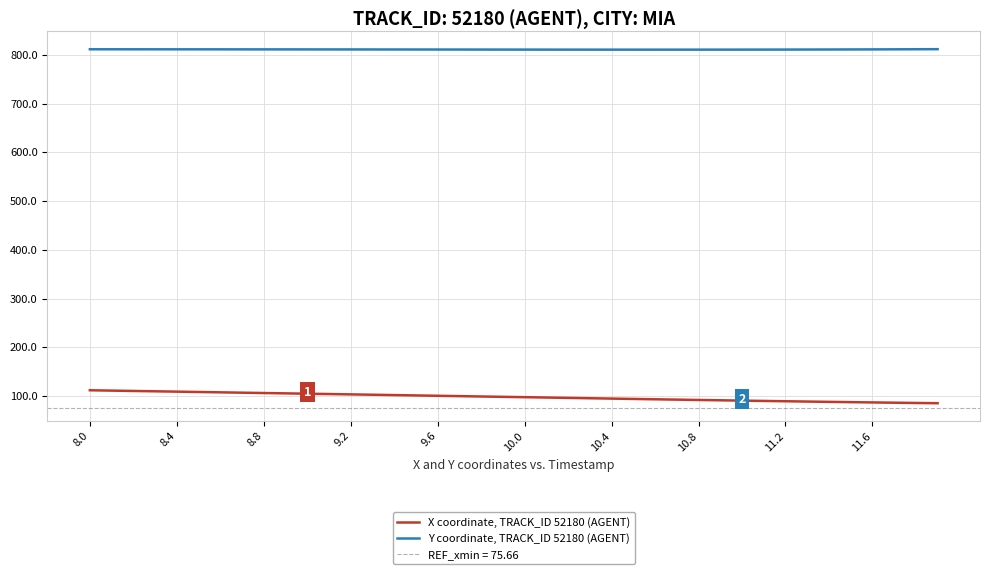

True or false: Y coordinate, TRACK_ID 52180 (AGENT) and X coordinate, TRACK_ID 52180 (AGENT) intersect in this chart.

False